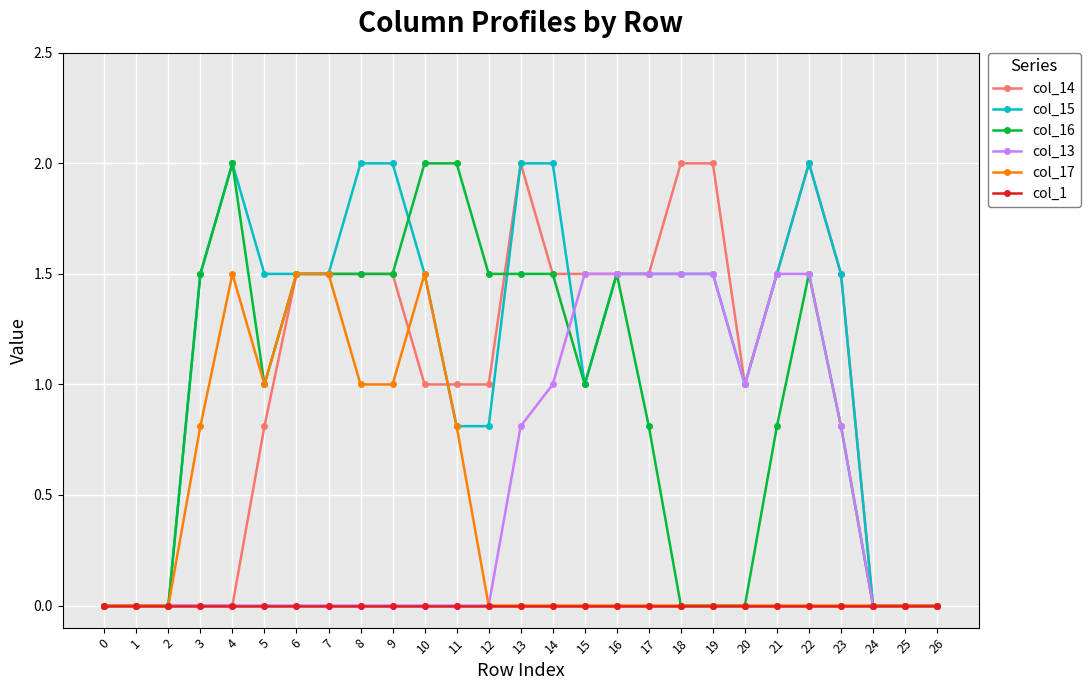

What is the value of the col_15 point at the 4th from the left?

1.5